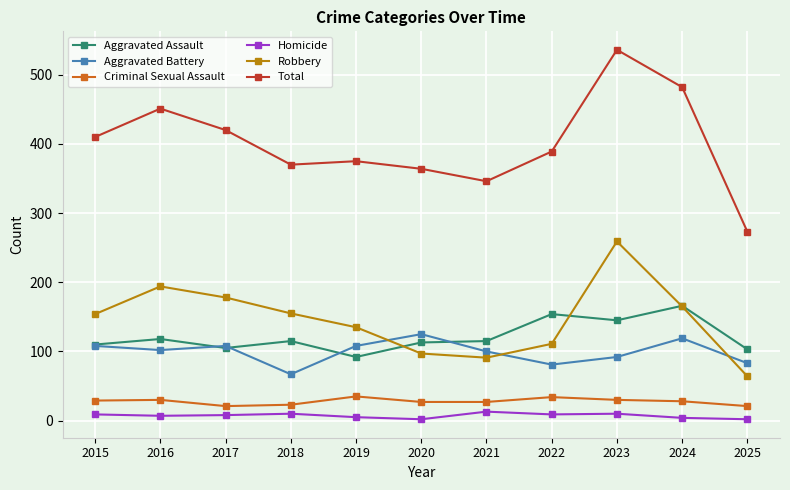

What is the difference between the second highest and second lowest values in the Homicide series?

8